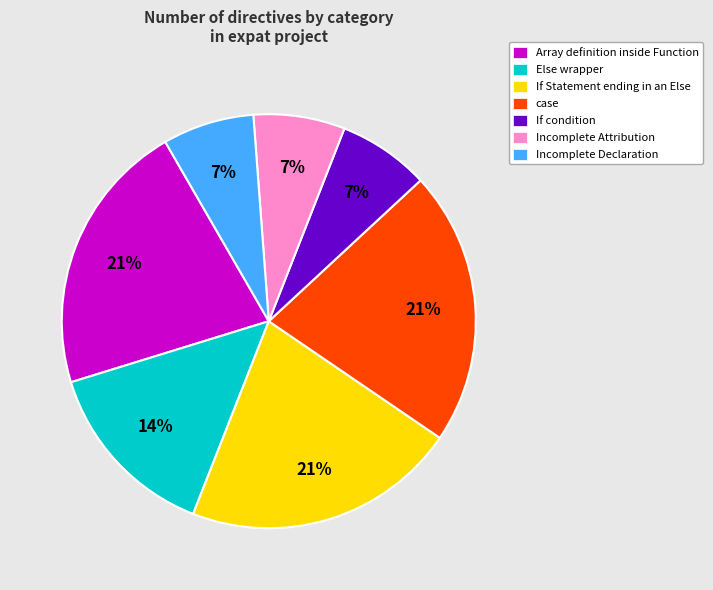

To the nearest percent, what percentage of the pie is If condition?

7%